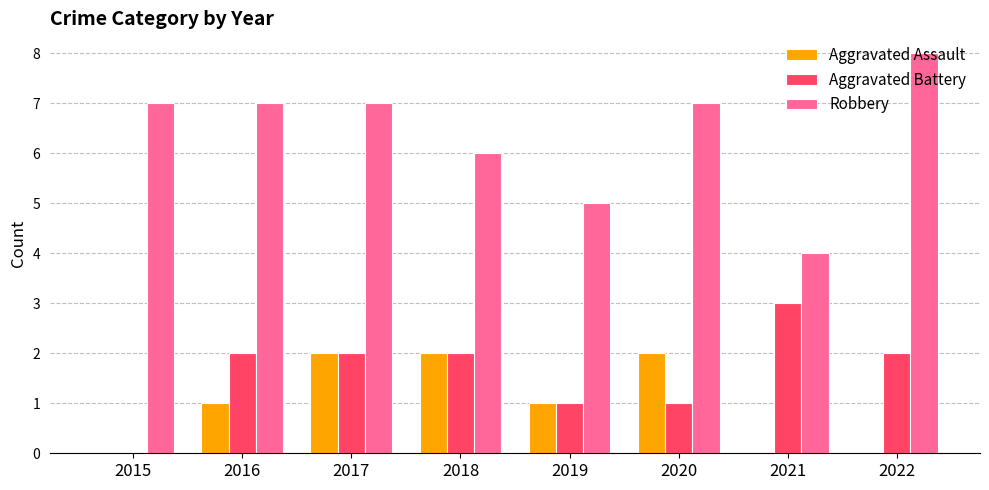

Reading left to right, extract all data points from this chart.

Aggravated Assault: 2015=0	2016=1	2017=2	2018=2	2019=1	2020=2	2021=0	2022=0
Aggravated Battery: 2015=0	2016=2	2017=2	2018=2	2019=1	2020=1	2021=3	2022=2
Robbery: 2015=7	2016=7	2017=7	2018=6	2019=5	2020=7	2021=4	2022=8